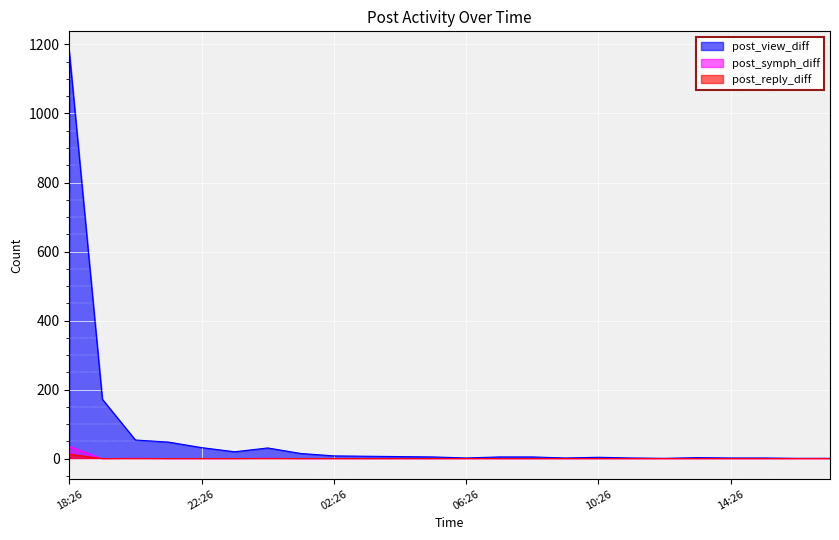

What is the total value across all series at 22:26?

32